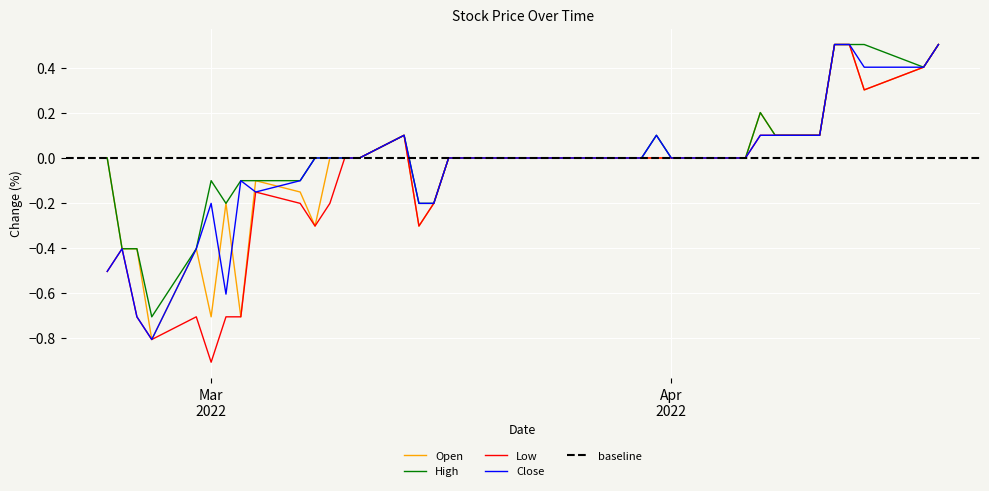

Which series has the largest total across all categories?

High